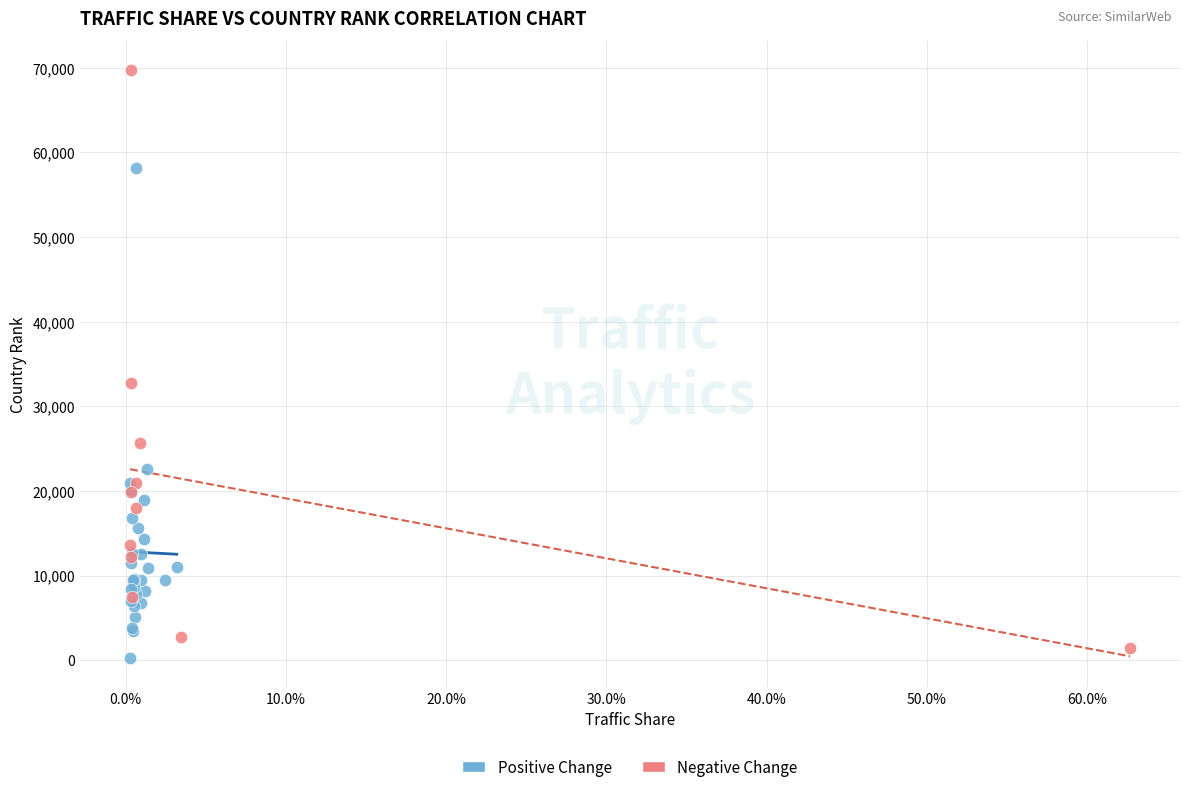

Which series has the widest spread of Y values?

Negative Change